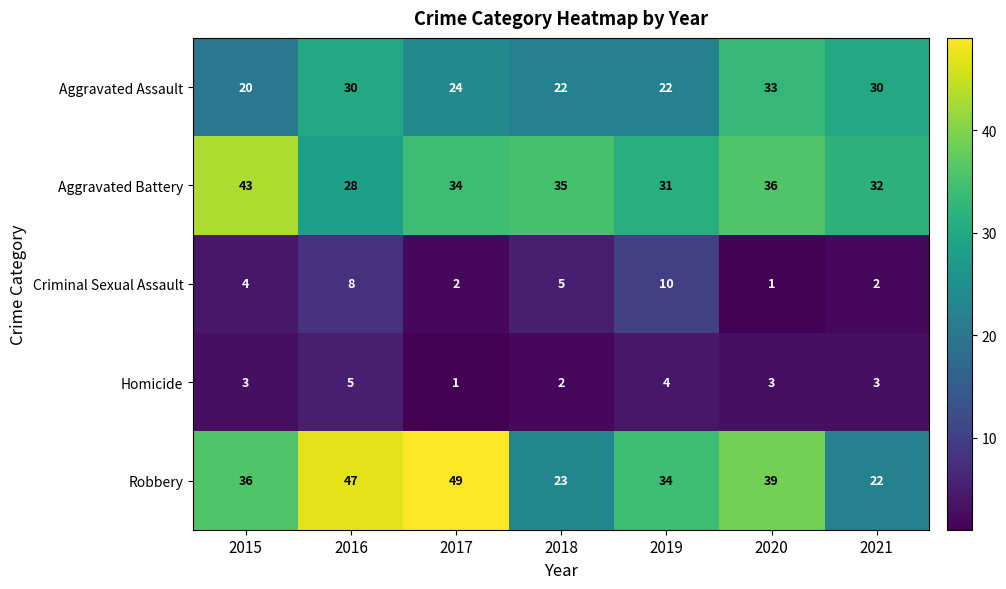

What is the sum of the Aggravated Assault values at 2021 and 2015?

50